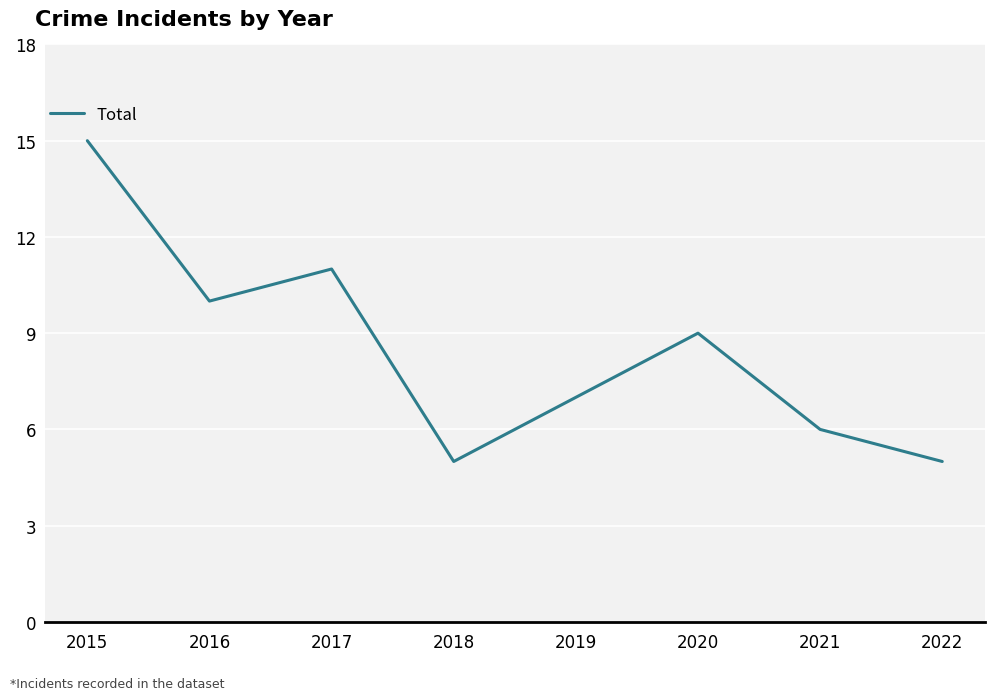

Which category has the highest value across all series?

2015